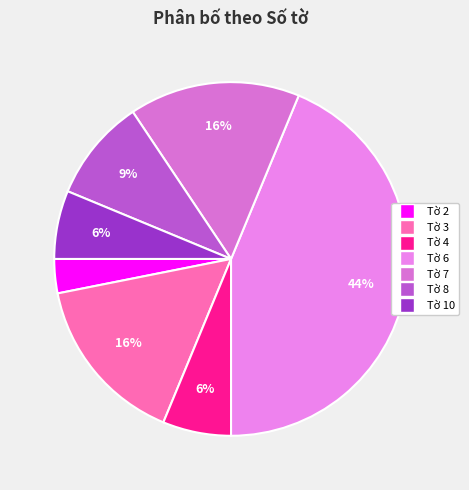

How much of the chart is everything except Tờ 3?

84.4%